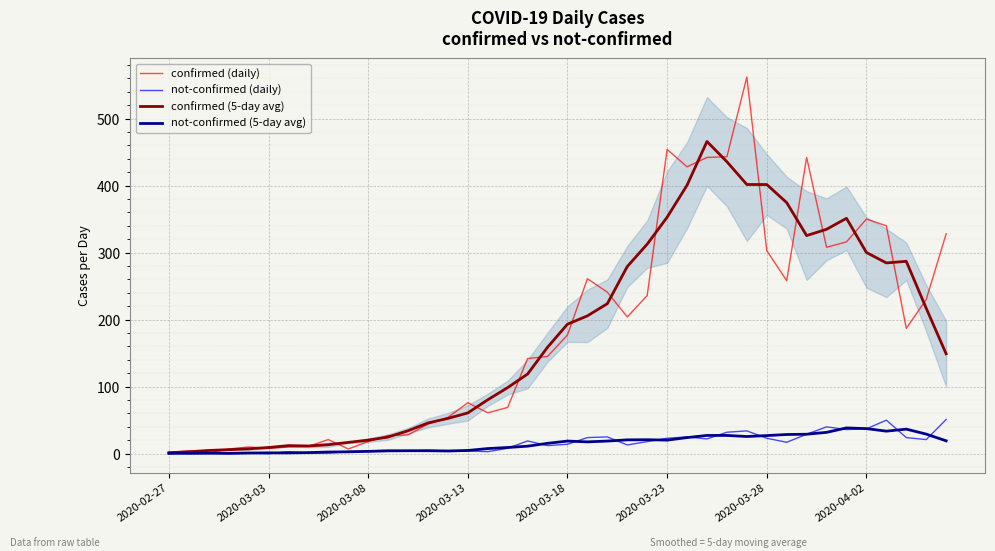

Reading left to right, extract all data points from this chart.

confirmed (daily): 2.0	4.0	1.0	7.0	10.0	8.0	10.0	11.0	21.0	7.0	18.0	27.0	28.0	44.0	54.0	76.0	61.0	69.0	142.0	145.0	177.0	261.0	241.0	204.0	236.0	454.0	428.0	442.0	443.0	562.0	303.0	258.0	442.0	308.0	316.0	350.0	340.0	187.0	230.0	328.0
not-confirmed (daily): 2.0	0.0	0.0	1.0	1.0	0.0	3.0	1.0	1.0	3.0	4.0	5.0	4.0	5.0	4.0	4.0	3.0	8.0	19.0	12.0	14.0	24.0	25.0	13.0	18.0	23.0	25.0	22.0	32.0	34.0	23.0	17.0	29.0	40.0	36.0	37.0	50.0	24.0	21.0	51.0
confirmed (5-day avg): 1.4	2.8	4.8	6.0	7.2	9.2	12.0	11.4	13.4	16.8	20.2	24.8	34.2	45.8	52.6	60.8	80.4	98.6	118.8	158.8	193.2	205.6	223.8	279.2	312.6	352.8	400.6	465.8	435.6	401.6	401.6	374.6	325.4	334.8	351.2	300.2	284.6	287.0	217.0	149.0
not-confirmed (5-day avg): 0.4	0.6	0.8	0.4	1.0	1.2	1.2	1.6	2.4	2.8	3.4	4.2	4.4	4.4	4.0	4.8	7.6	9.2	11.2	15.4	18.8	17.6	18.8	20.6	20.8	20.2	24.0	27.2	27.2	25.6	27.0	28.6	29.0	31.8	38.4	37.4	33.6	36.6	29.2	19.2